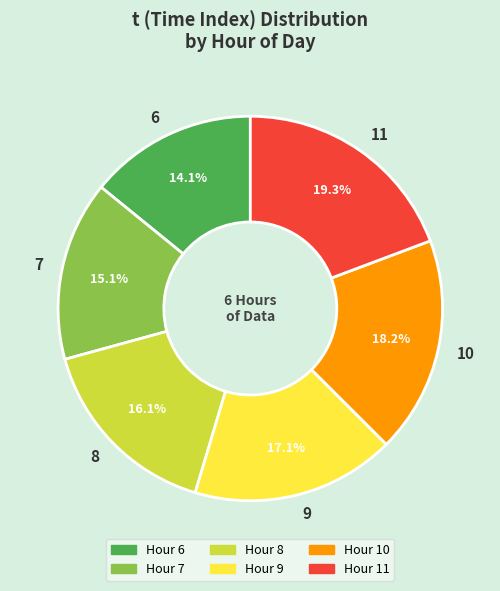

To the nearest percent, what portion does 7 represent?

15%